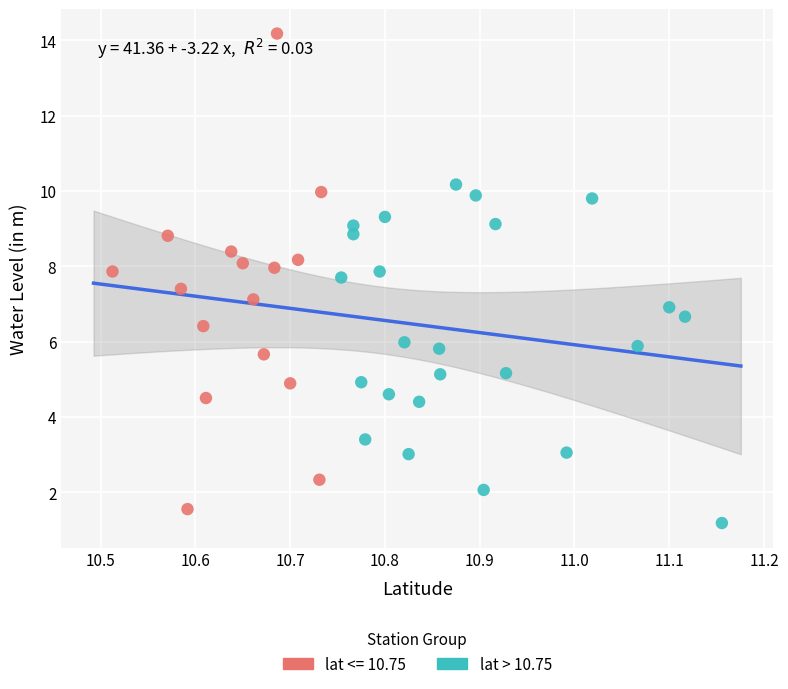

Which series reaches the maximum Y coordinate?

lat <= 10.75